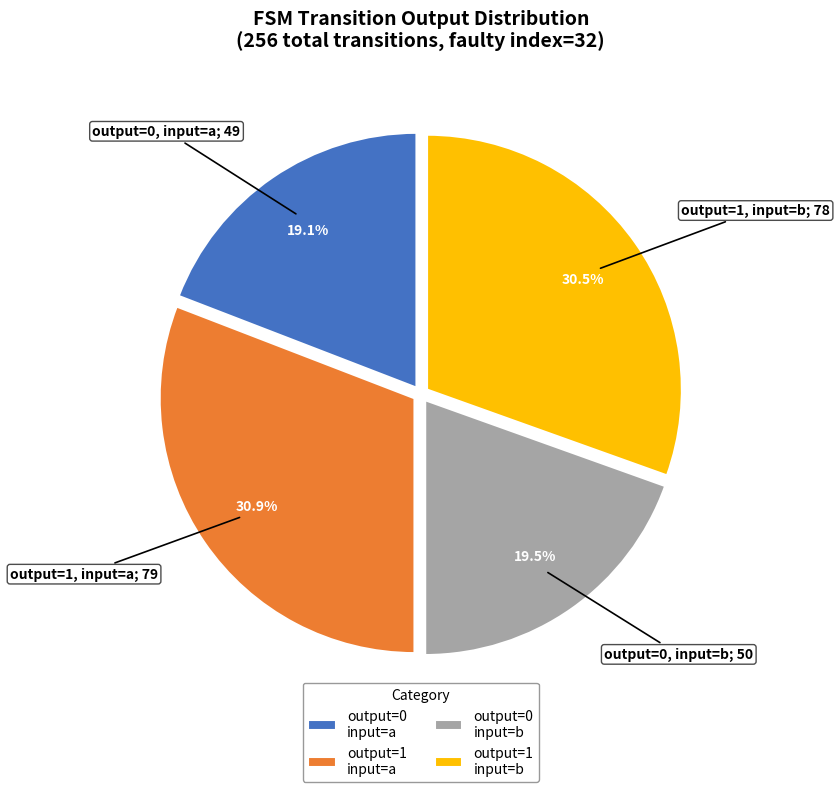

Approximately how many times larger is the value at output=1 input=b compared to output=0 input=b?

1.6